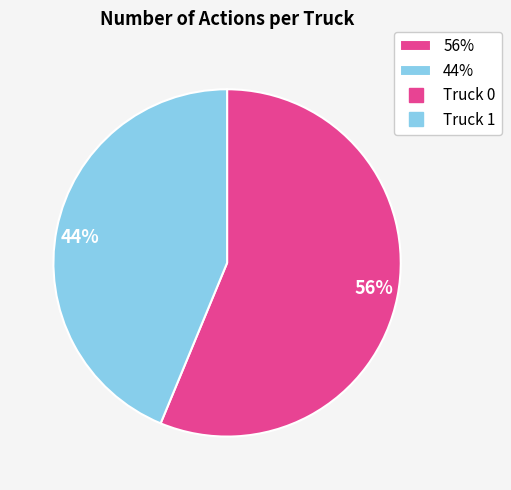

What percentage is the 56% slice, to the nearest percent?

56%